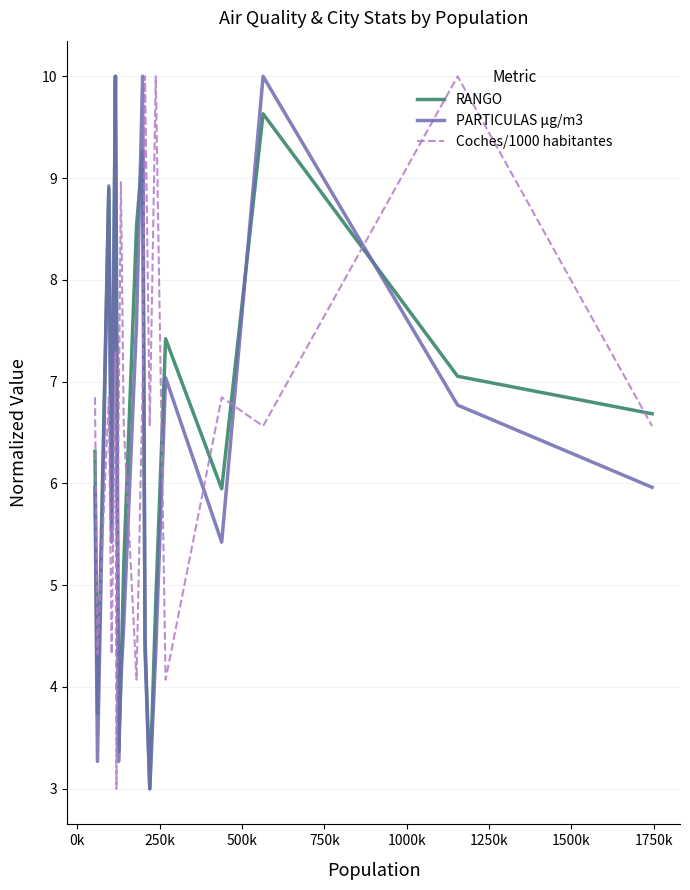

What is the greatest value displayed?

10.0